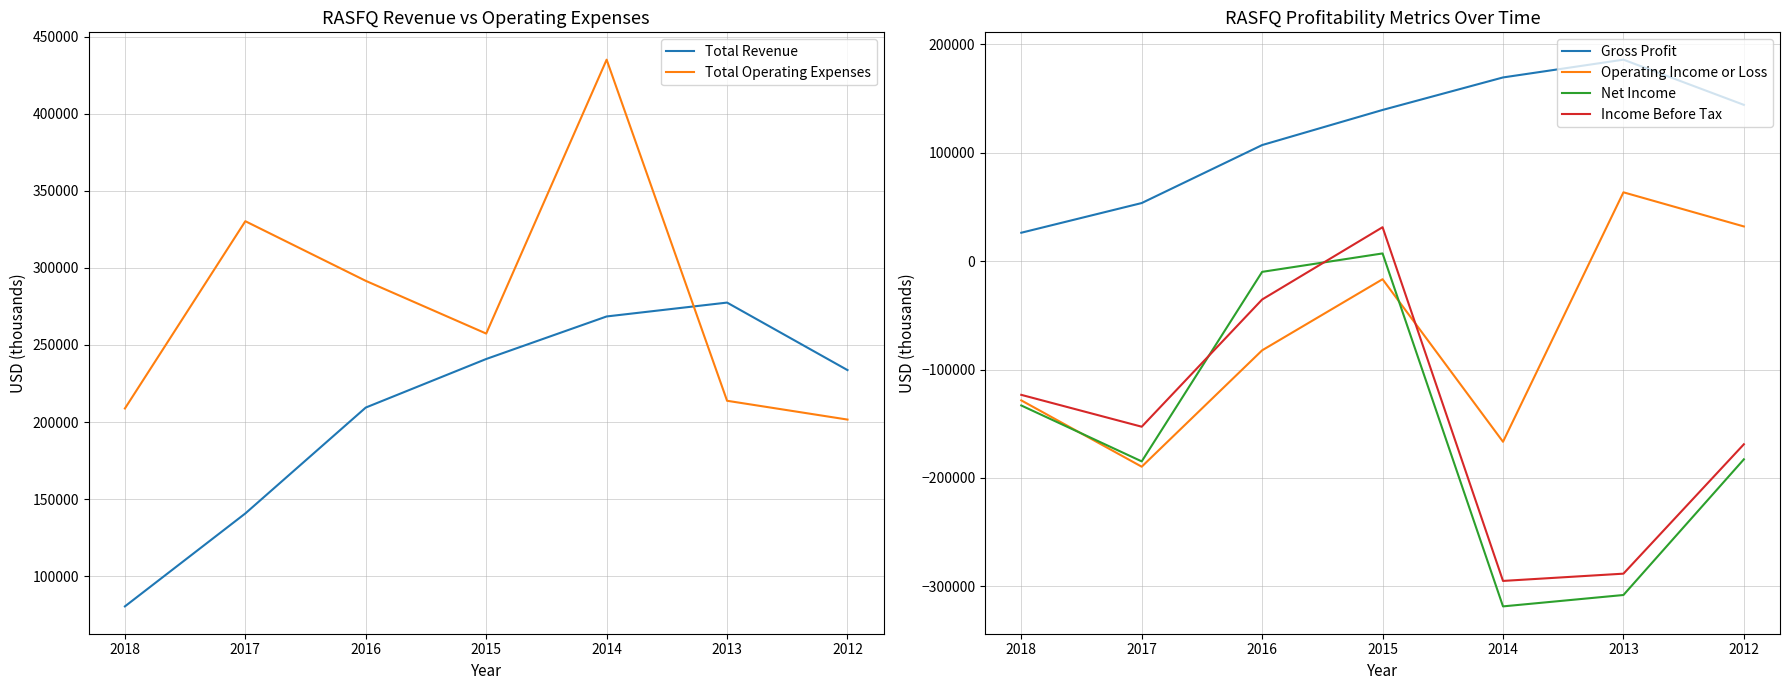

Reading right to left, transcribe all the data shown in this chart.

Total Revenue: 2012=233700	2013=277500	2014=268500	2015=240900	2016=209400	2017=140700	2018=80400
Total Operating Expenses: 2012=201600	2013=213800	2014=435100	2015=257400	2016=291600	2017=330300	2018=208800
Gross Profit: 2012=144300	2013=186000	2014=169600	2015=139600	2016=107200	2017=53700	2018=26300
Operating Income or Loss: 2012=32100	2013=63600	2014=-166600	2015=-16600	2016=-82200	2017=-189600	2018=-128400
Net Income: 2012=-182800	2013=-308000	2014=-318500	2015=7200	2016=-9800	2017=-184700	2018=-133100
Income Before Tax: 2012=-168900	2013=-288300	2014=-295000	2015=31400	2016=-35300	2017=-152700	2018=-123300